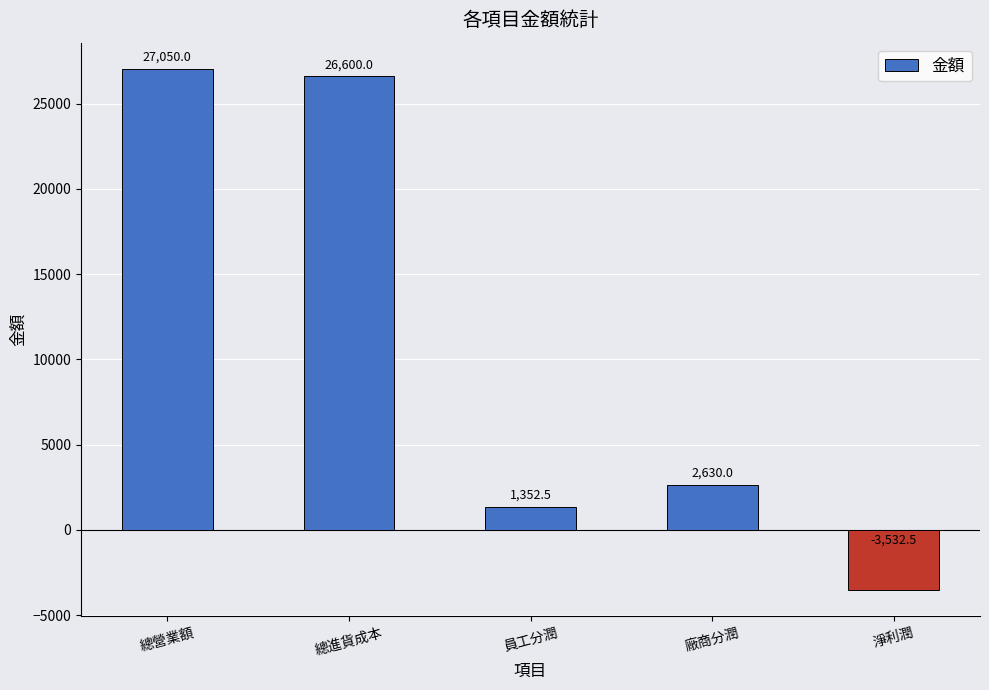

How many data points are less than 2630?

2